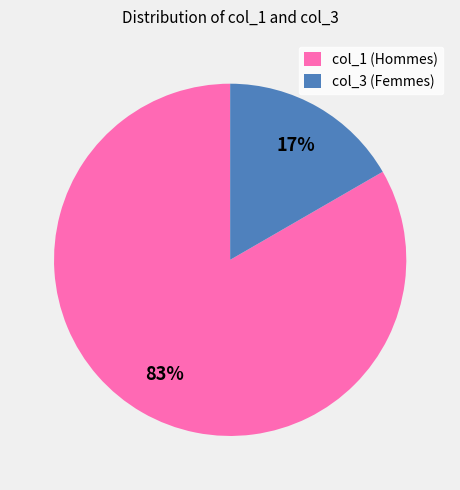

What is the smallest slice in the pie chart?

col_3